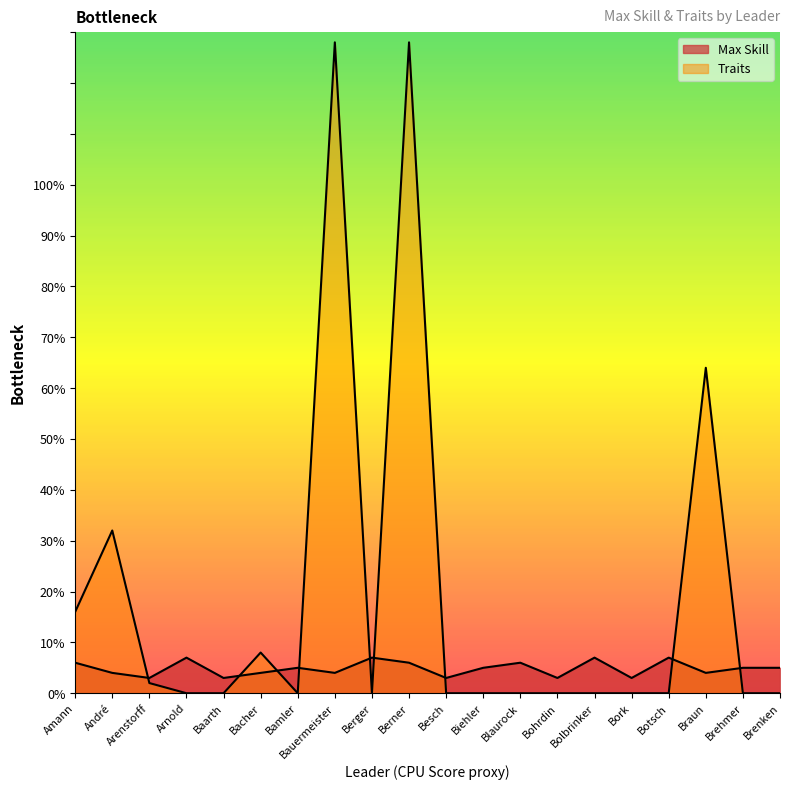

How many interior local peaks does the Max Skill series have?

6